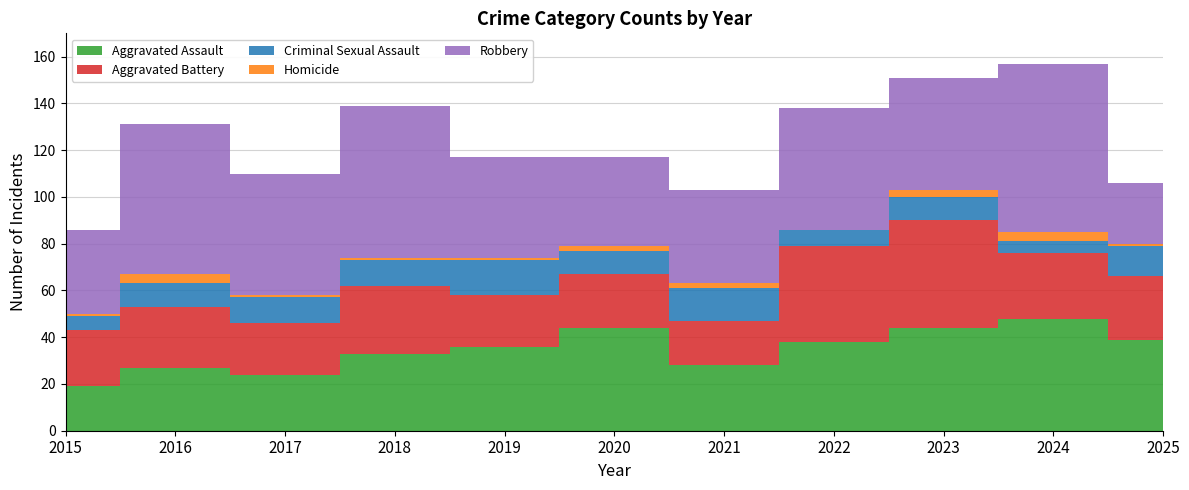

Reading right to left, list all the values displayed in this chart.

Aggravated Assault: 2025=39	2024=48	2023=44	2022=38	2021=28	2020=44	2019=36	2018=33	2017=24	2016=27	2015=19
Aggravated Battery: 2025=27	2024=28	2023=46	2022=41	2021=19	2020=23	2019=22	2018=29	2017=22	2016=26	2015=24
Criminal Sexual Assault: 2025=13	2024=5	2023=10	2022=7	2021=14	2020=10	2019=15	2018=11	2017=11	2016=10	2015=6
Homicide: 2025=1	2024=4	2023=3	2022=0	2021=2	2020=2	2019=1	2018=1	2017=1	2016=4	2015=1
Robbery: 2025=26	2024=72	2023=48	2022=52	2021=40	2020=38	2019=43	2018=65	2017=52	2016=64	2015=36